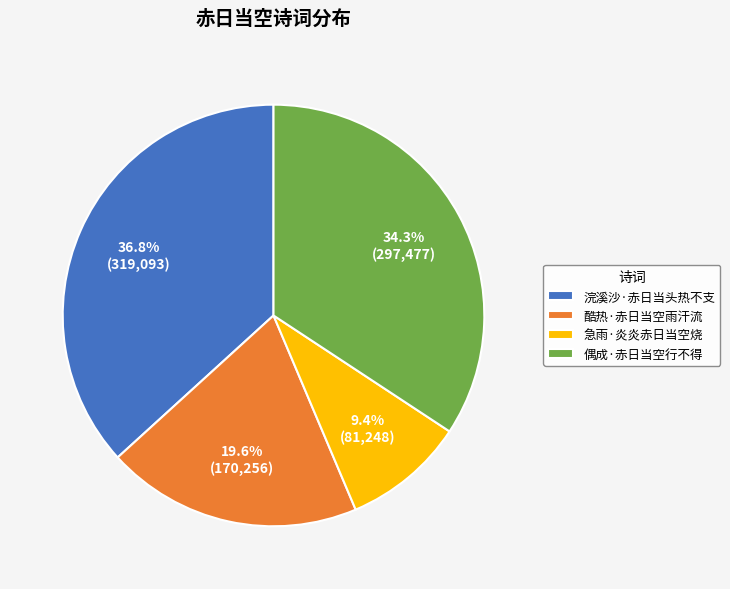

To the nearest percent, what is the combined percentage of 急雨·炎炎赤日当空烧 and 偶成·赤日当空行不得?

44%